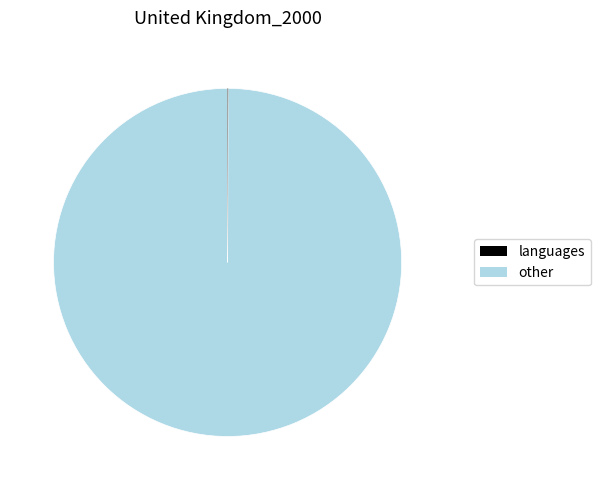

How many segments does this pie chart have?

6